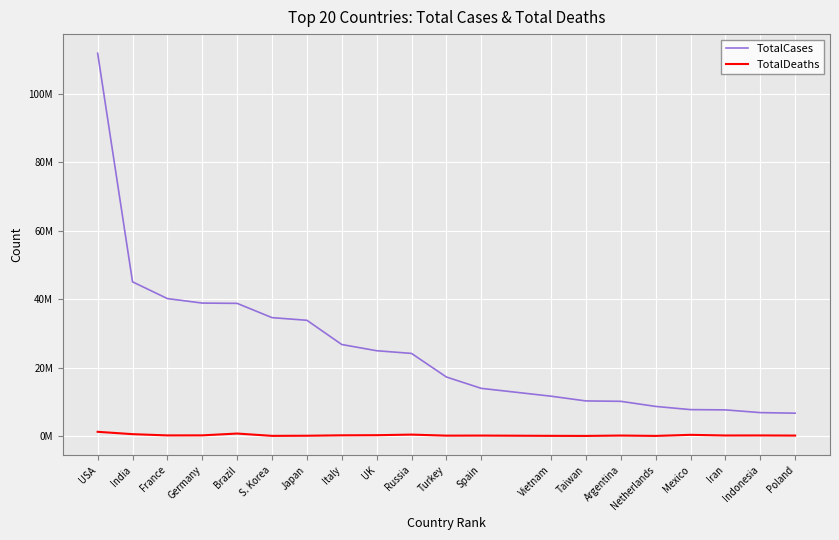

What are all the series names shown in the legend?

TotalCases, TotalDeaths